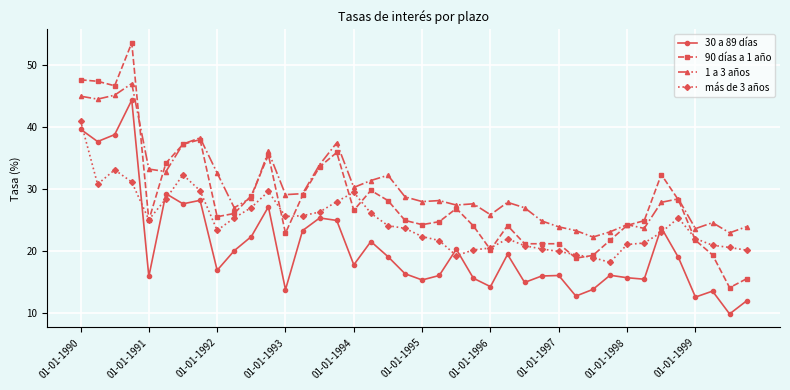

What is the minimum value shown in the chart?

9.8